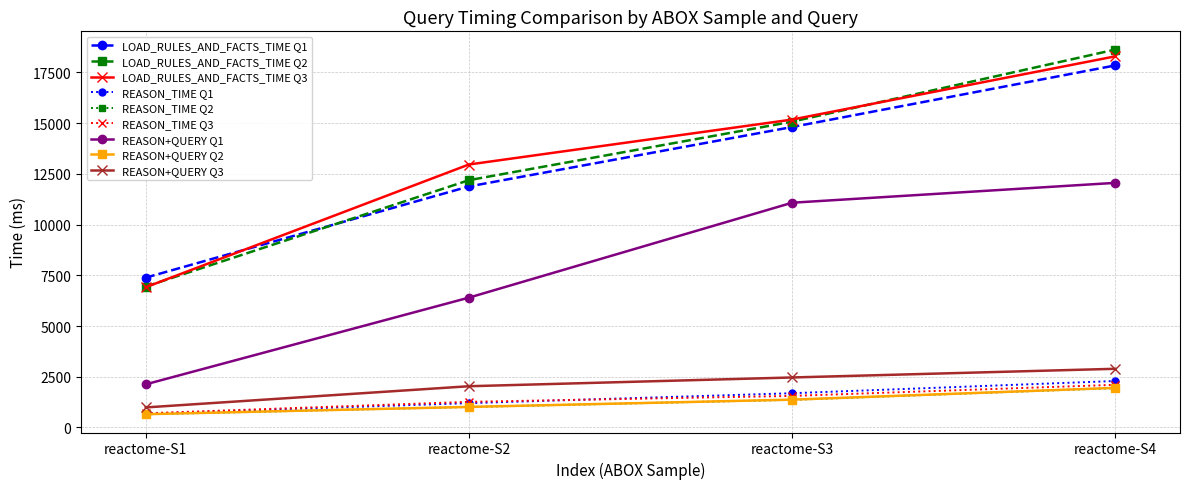

Which category has the highest value in the REASON+QUERY Q2 series?

reactome-S4